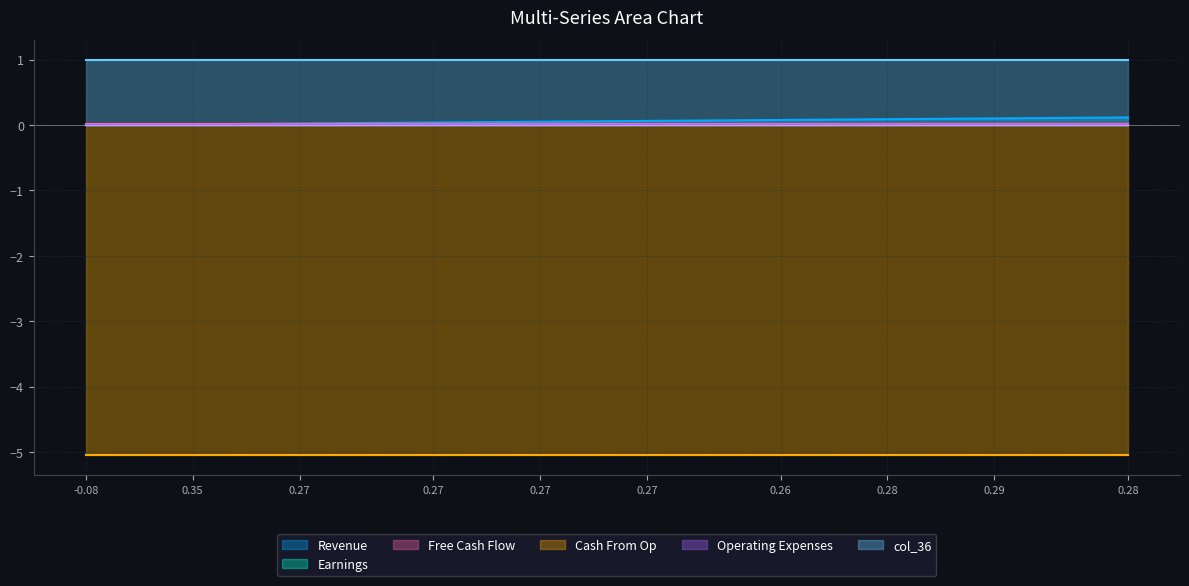

True or false: col_10 has more than 0 interior local peaks.

False